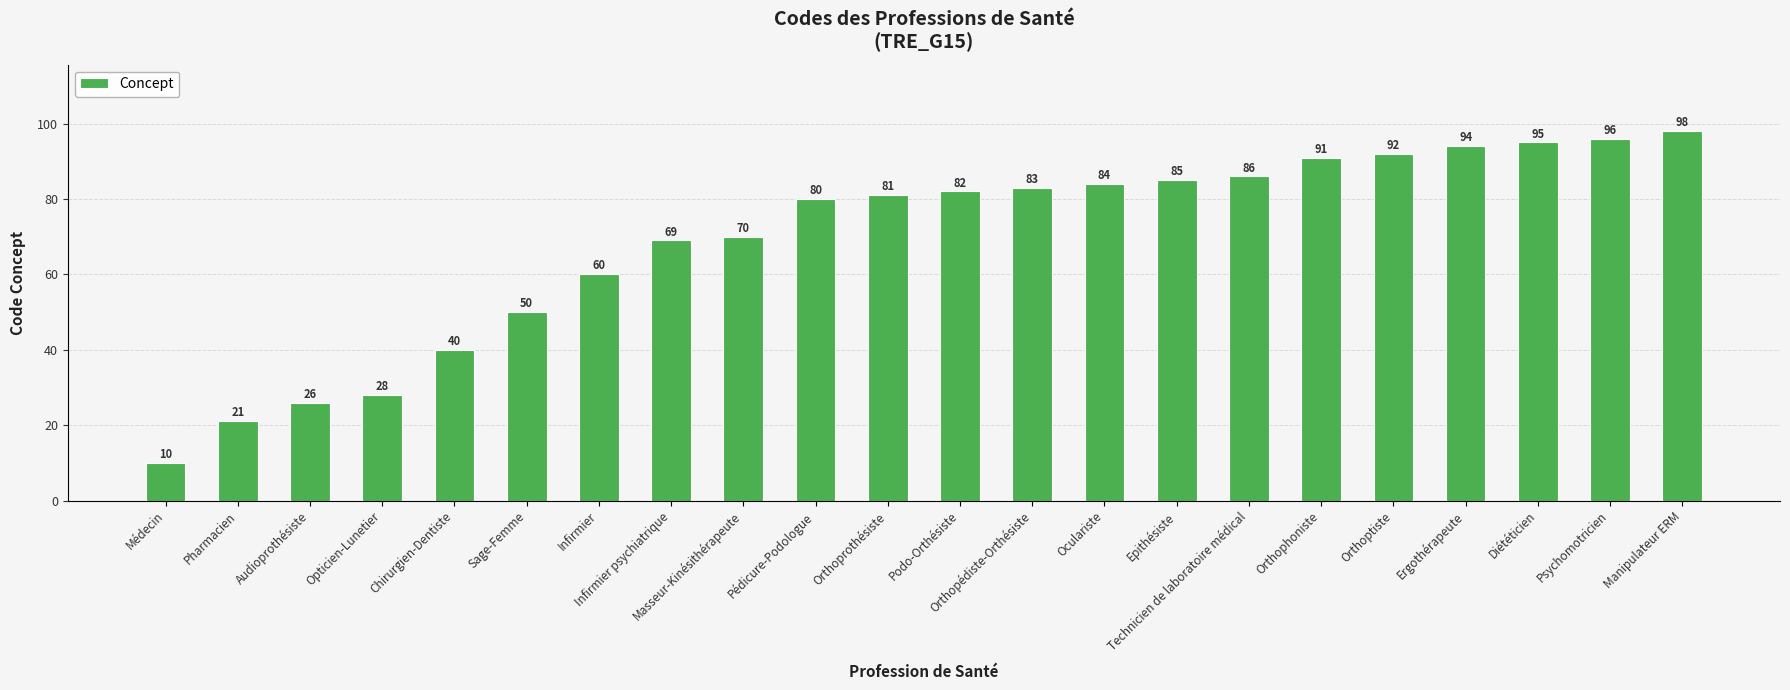

Approximately how many times larger is the value at Orthopédiste-Orthésiste compared to Chirurgien-Dentiste?

2.1